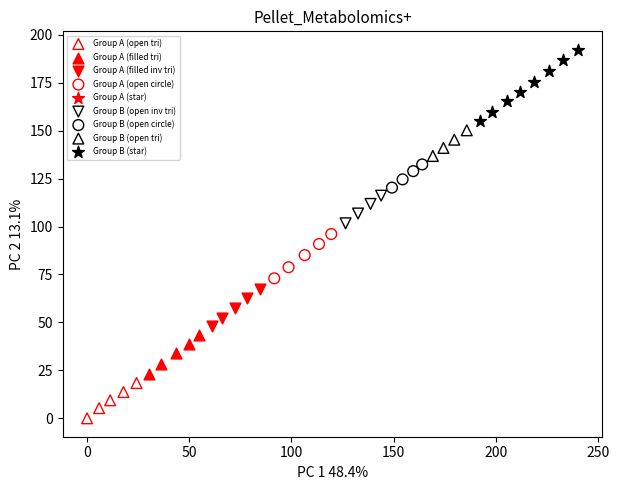

Which series reaches the minimum Y coordinate?

Group A (open tri)